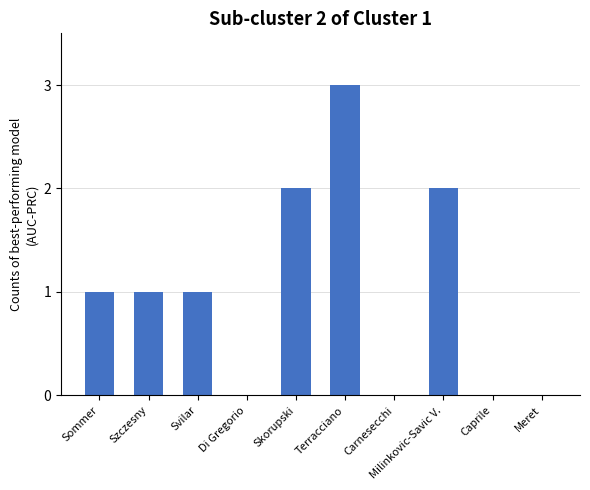

What is the sum of all values?

10